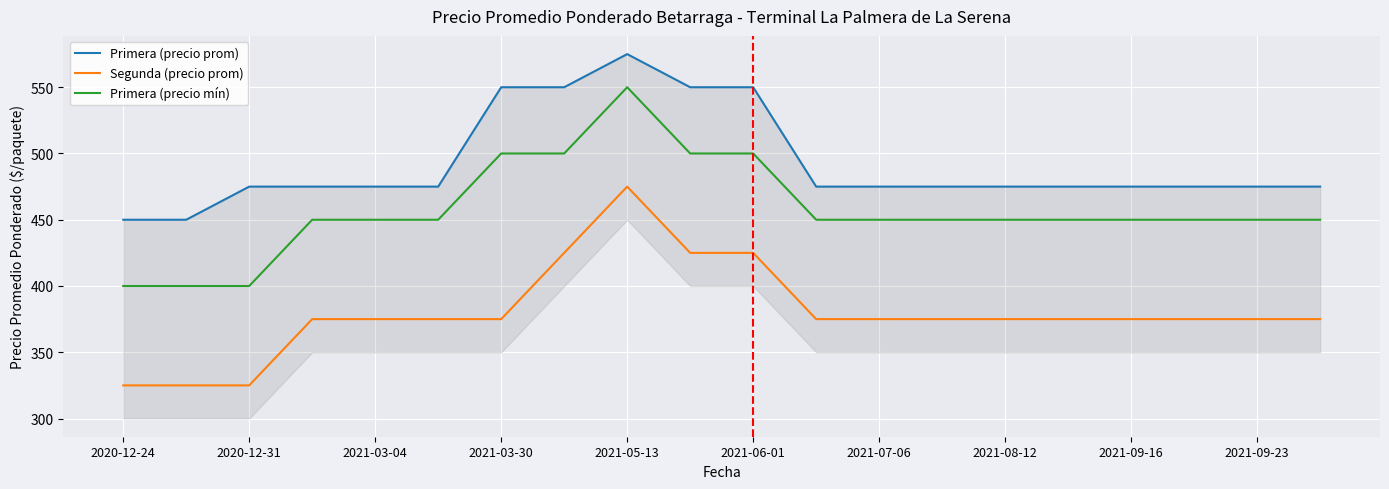

What is the average value of the Primera (precio mín) series?

458